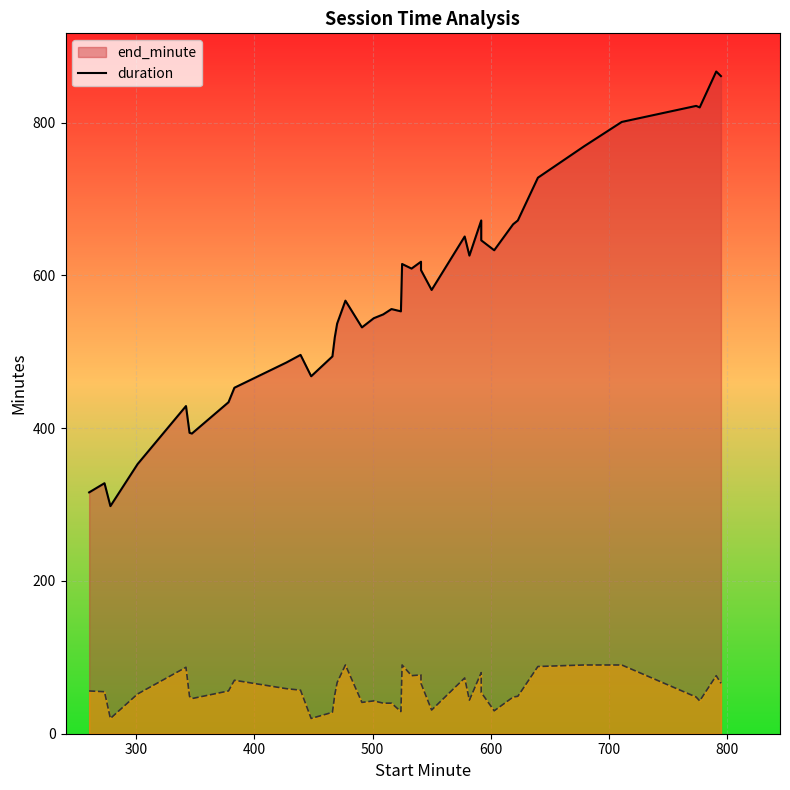

True or false: duration_line and end_minute_line intersect in this chart.

False